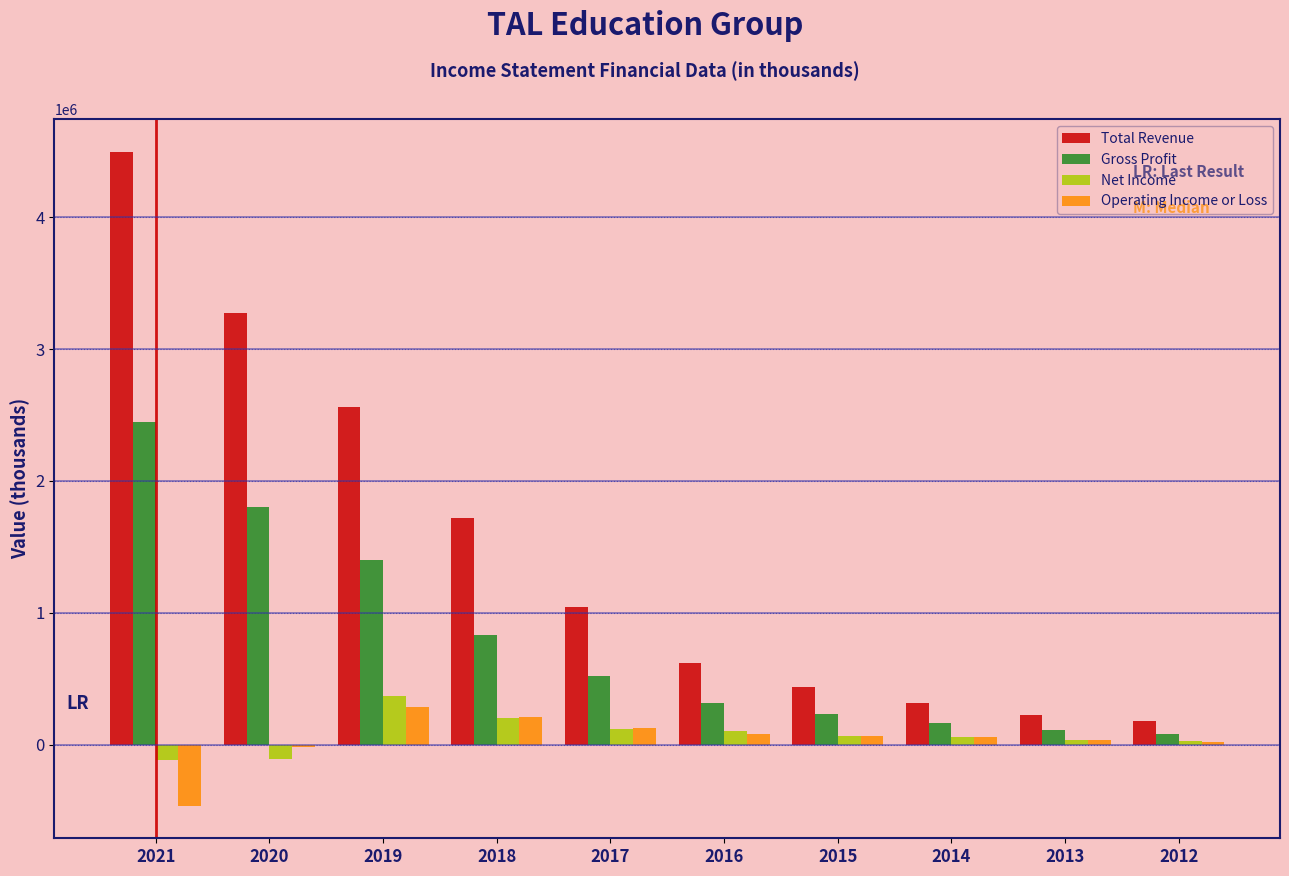

Which series changed the most between 2017 and 2013?

Total Revenue